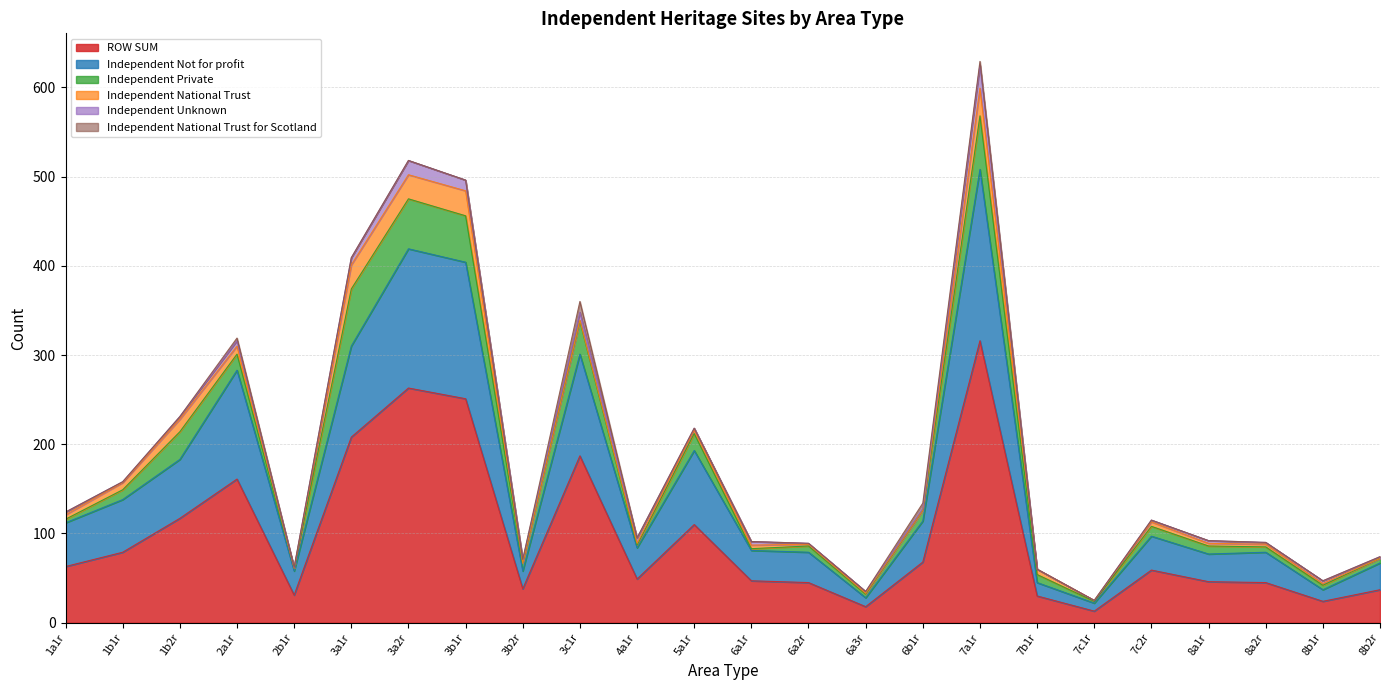

True or false: Independent Private and Independent National Trust for Scotland intersect in this chart.

False